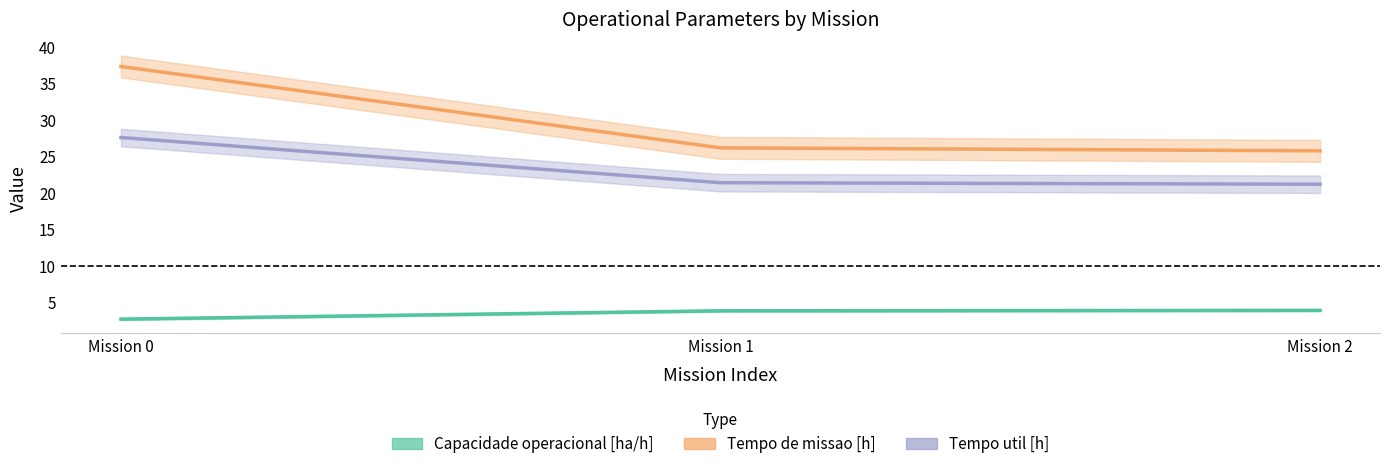

What is the greatest value displayed?

37.3